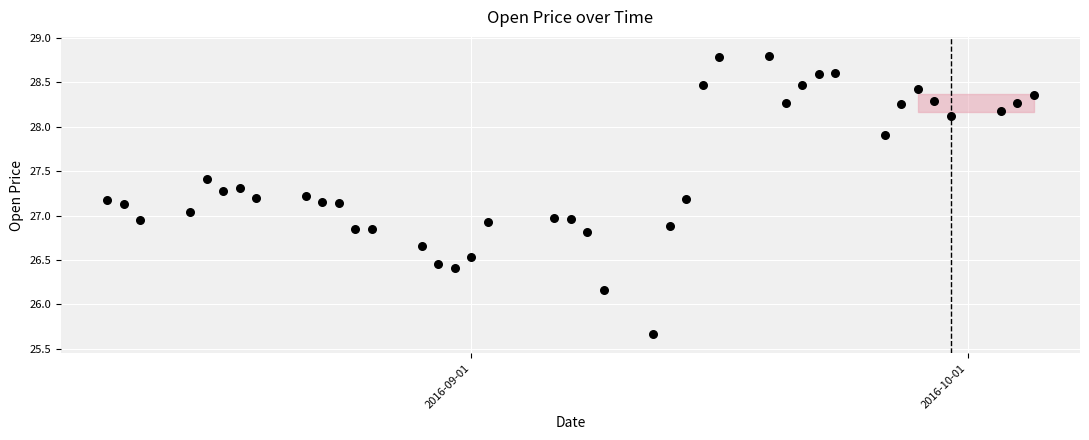

What is the range of Y values (max minus min)?

3.1